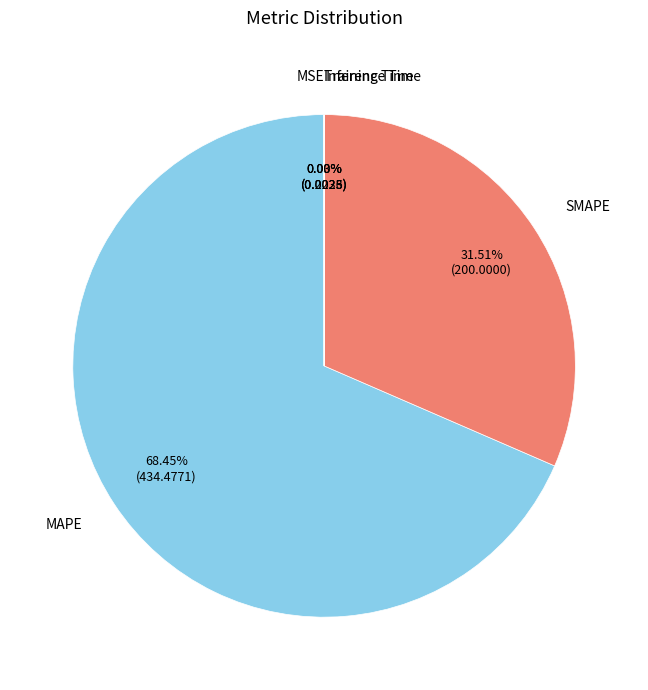

Is there any slice that represents more than half of the pie?

Yes